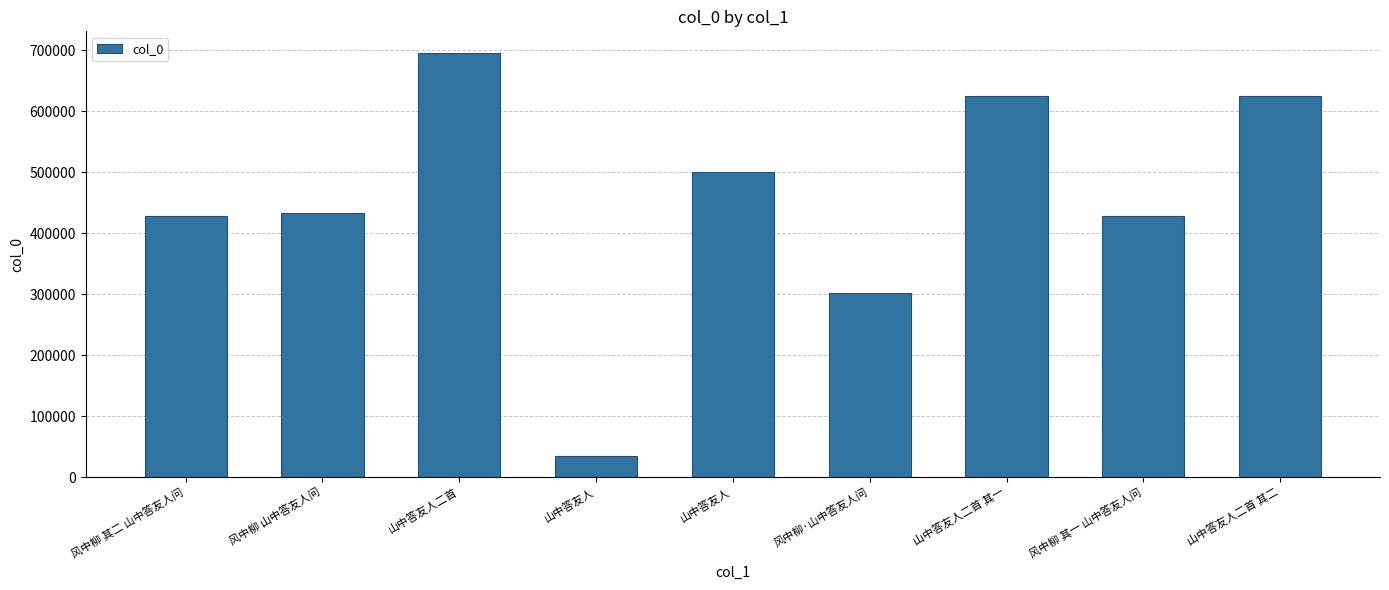

What is the difference between the maximum and minimum values?

660866